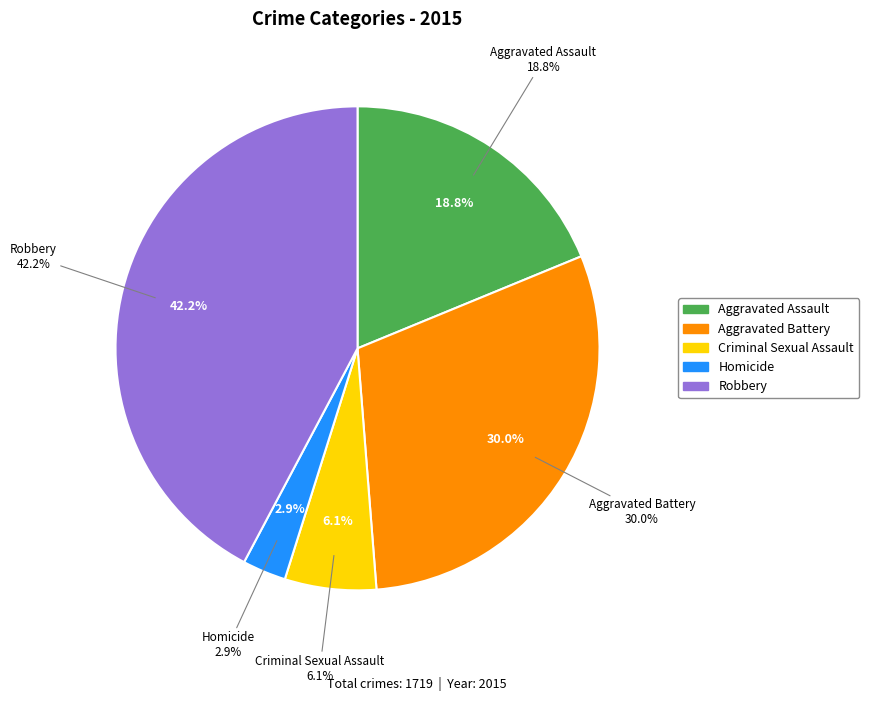

Which has a higher value, Aggravated Assault or Aggravated Battery?

Aggravated Battery